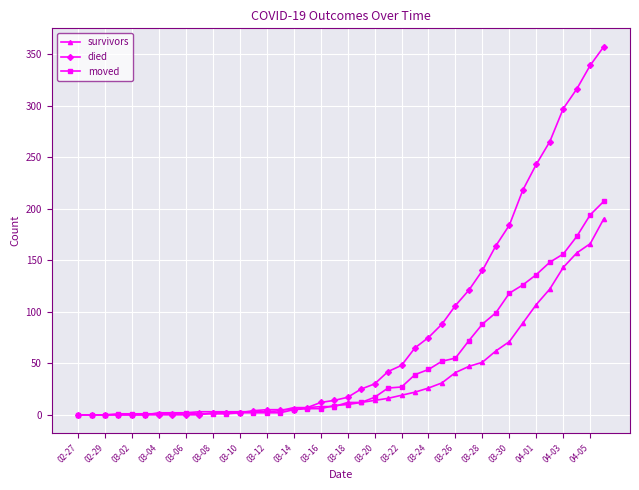

Which series has the largest total across all categories?

died